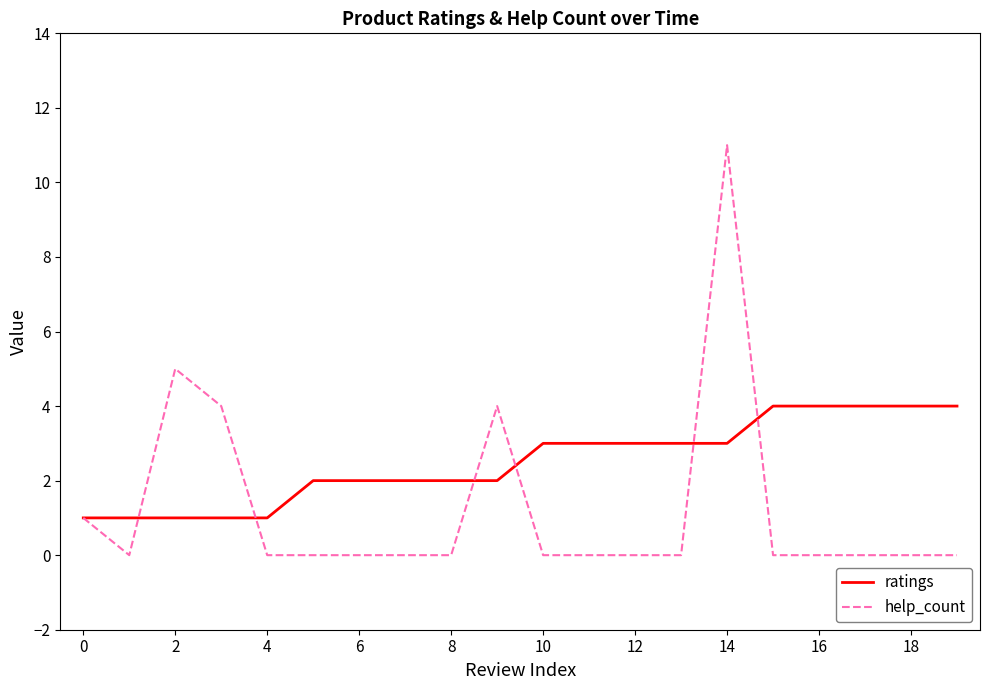

Which series has the largest total across all categories?

ratings